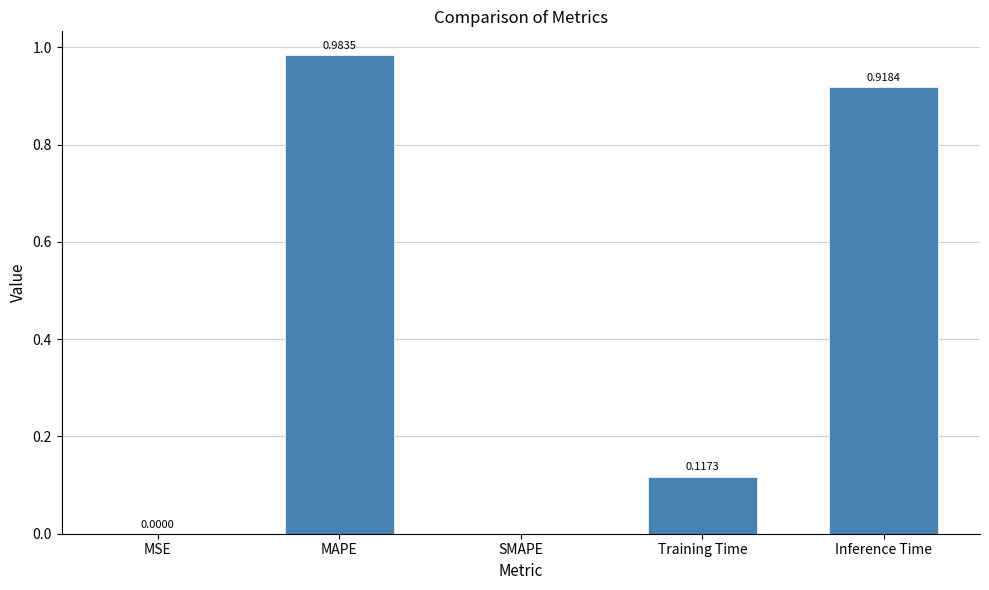

Which label corresponds to the largest value in the chart?

MAPE